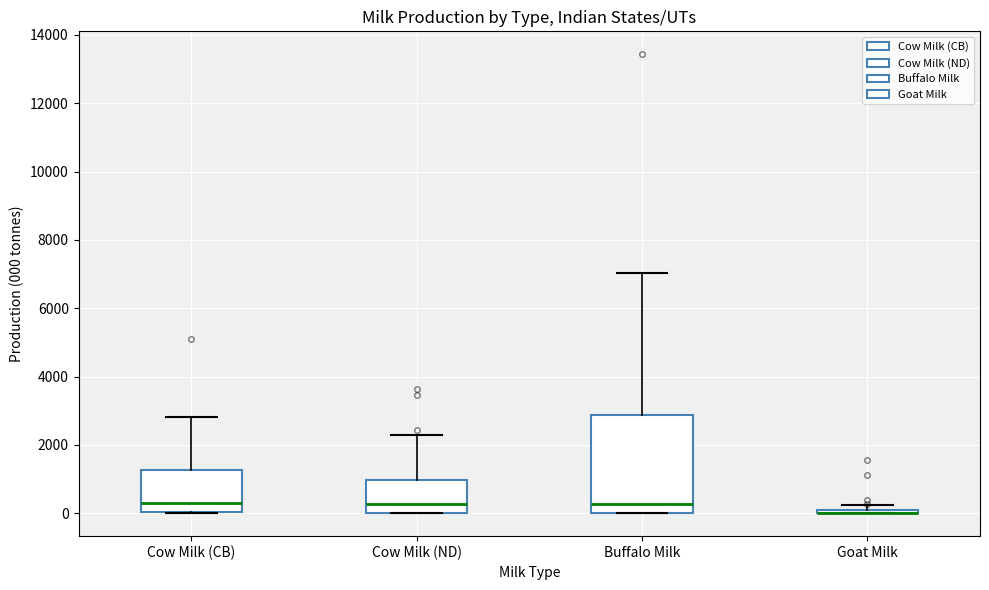

Where is the upper edge of the box for Goat Milk on the y-axis? The values are not printed on the chart, so give them approximately, as read against the axis.

200